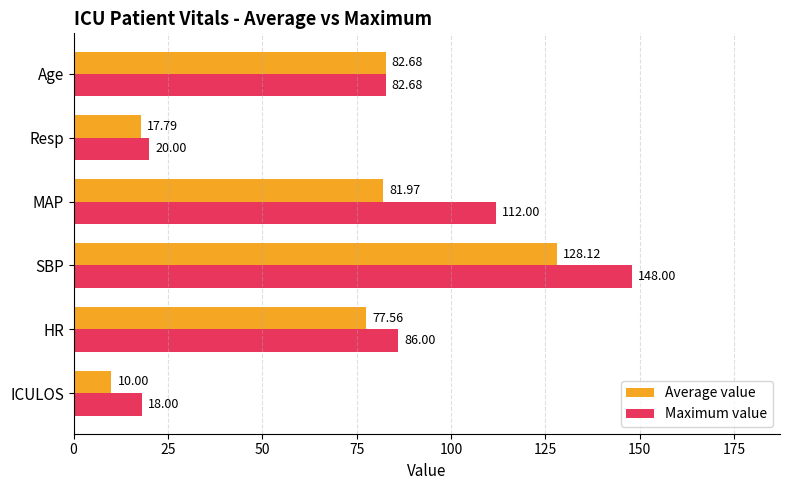

What is the sum of all Average value values?

398.1